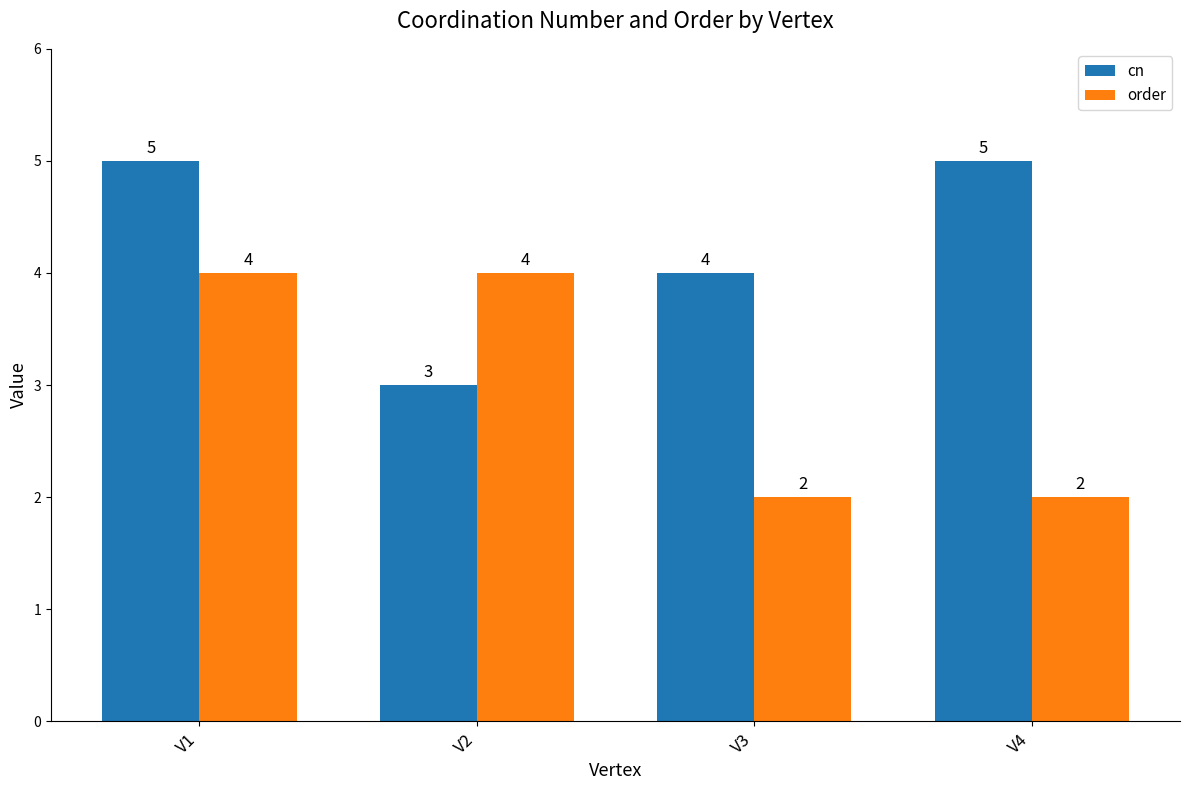

At which category is the sum across all series the highest?

V1